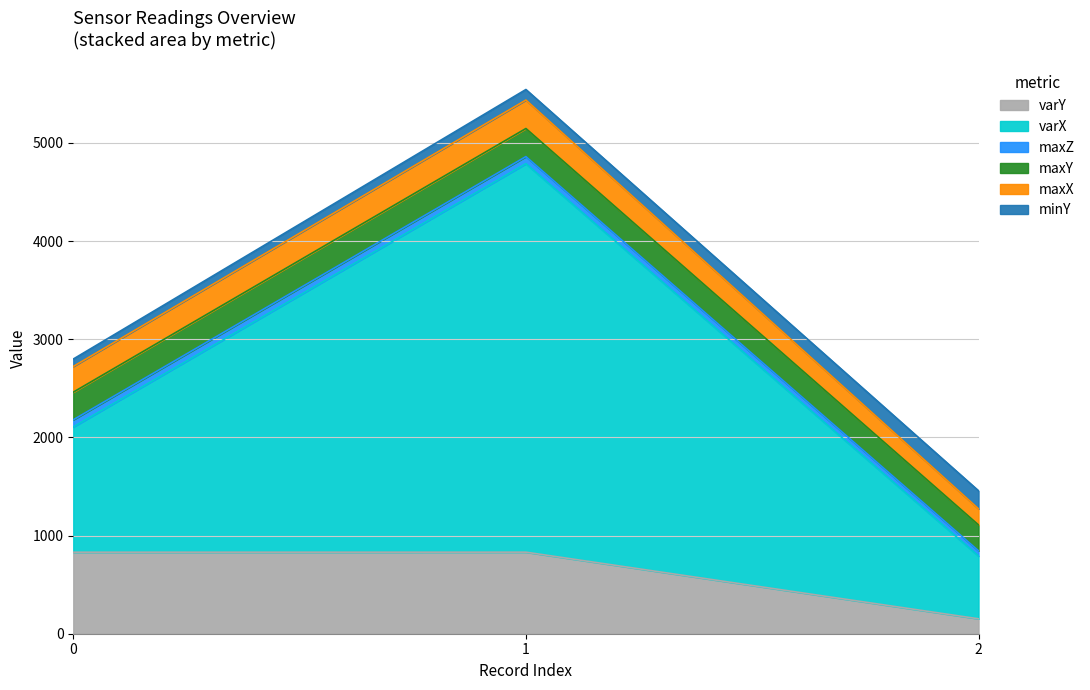

Reading left to right, extract all data points from this chart.

minY: 75.5	107.4	184.2
maxX: 261.7	289.9	163.8
maxY: 281.4	285.9	263.2
maxZ: 73.3	72.3	52.9
varX: 1275.6	3956.8	639.8
varY: 830.3	830.8	152.0